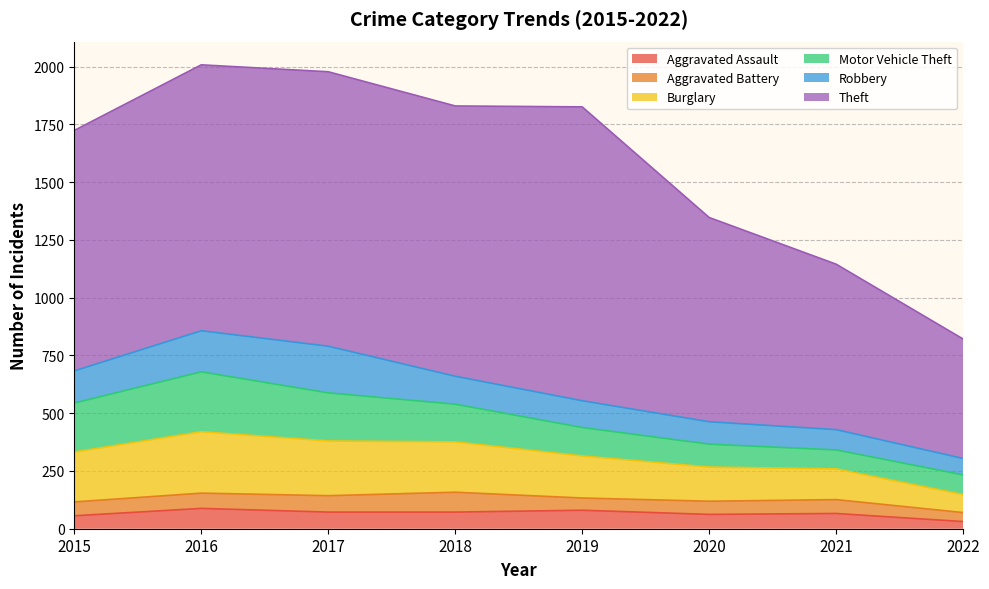

What is the sum of all Aggravated Assault values?

527